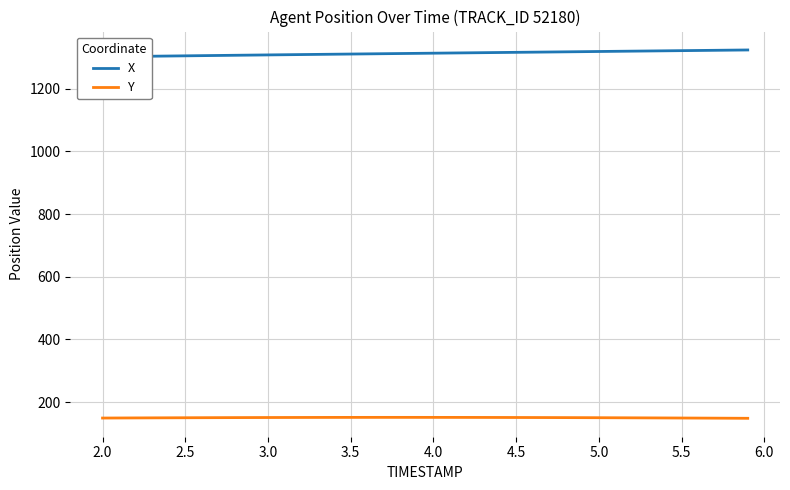

What is the maximum value for X?

1323.5